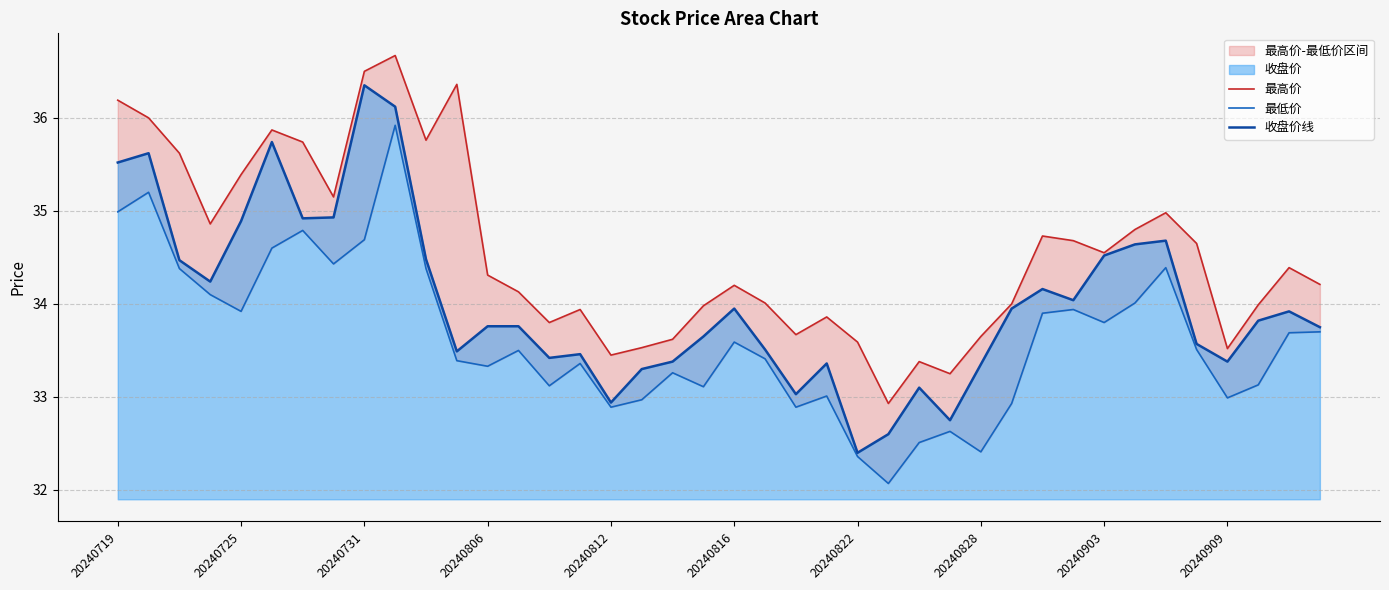

The 收盘价线 series shows 33.4 at 20240909. True or false?

True